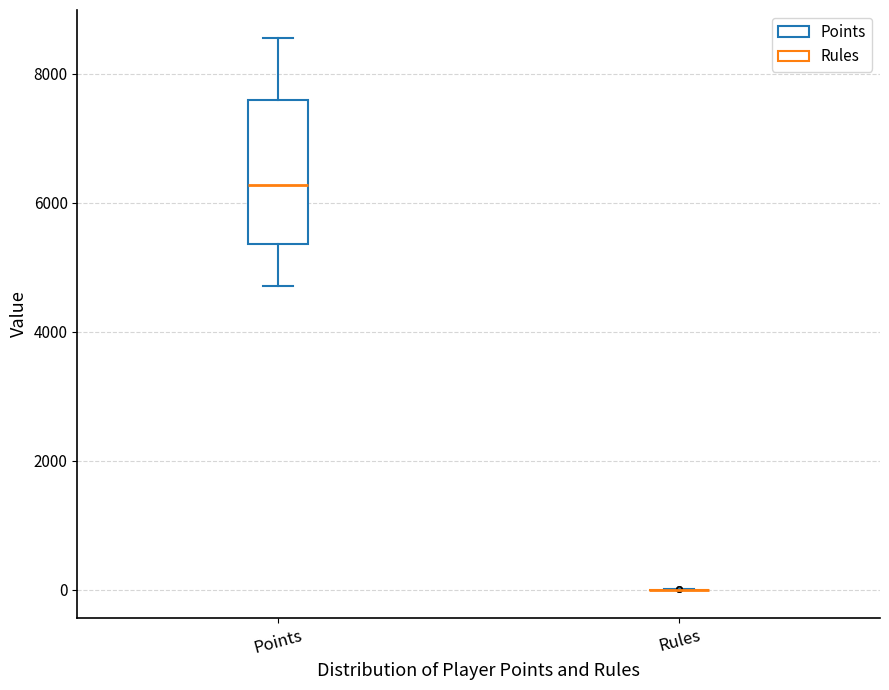

Reading left to right, read every box against the y-axis: the position of its median line, the range the box covers, and the ends of its whiskers. The values are not printed on the chart, so give them approximately, as read against the axis.

Points: median 6200, box 5400 to 7600, whiskers 4800 to 8600
Rules: box collapsed to a line at 0, whiskers 0 to 0